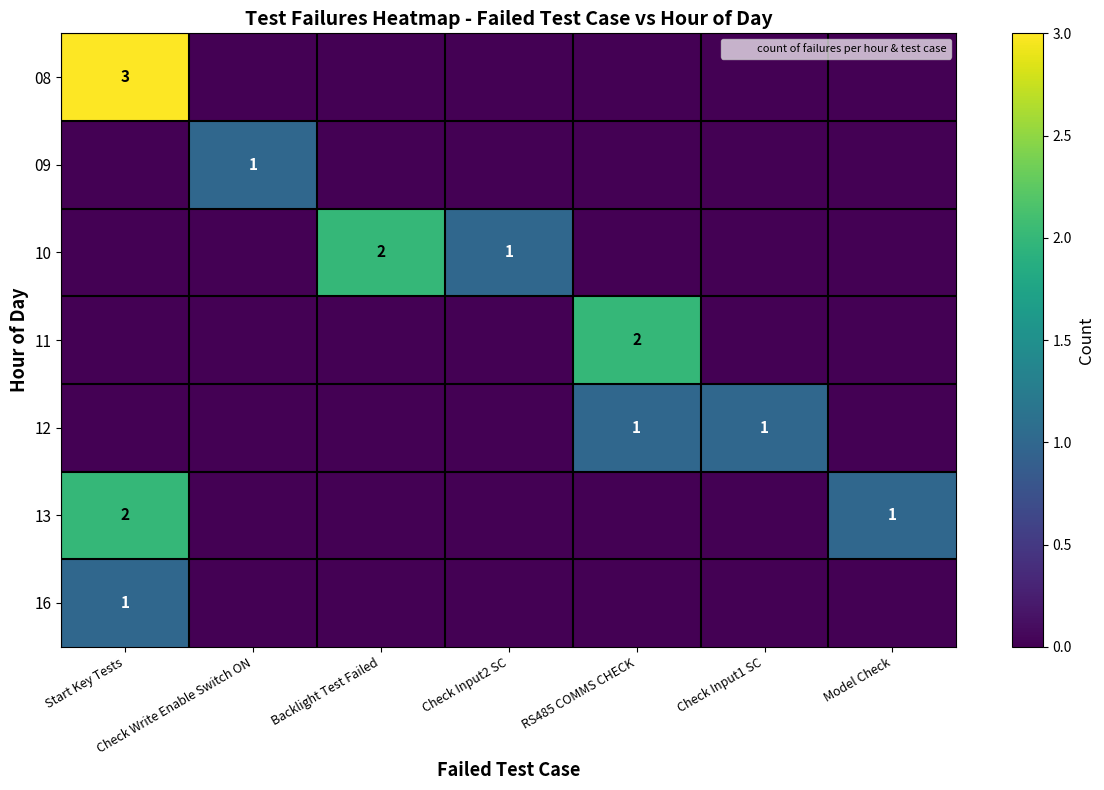

Is it true that 13 equals 2 at Model Check?

False